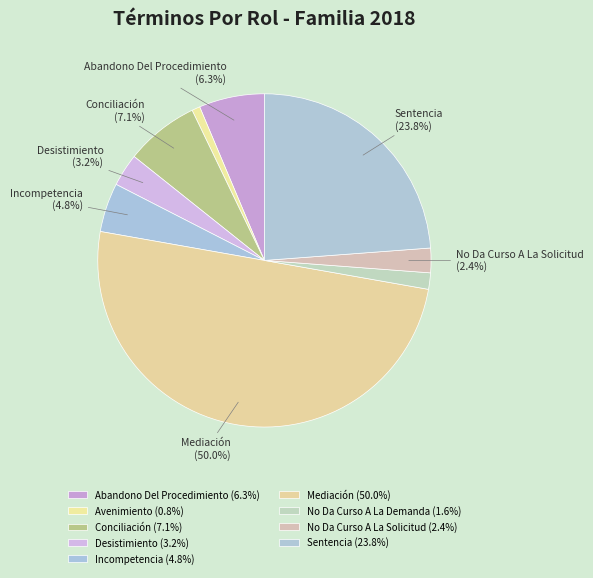

Count the number of slices in the pie.

9